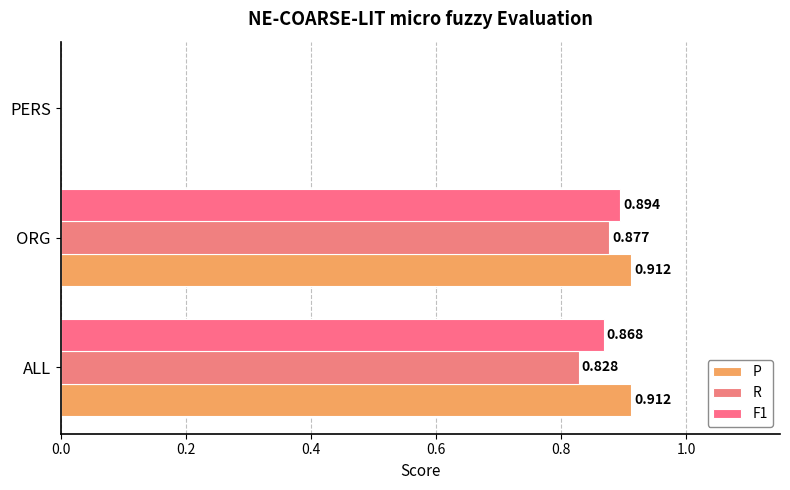

What are all the series names shown in the legend?

P, R, F1